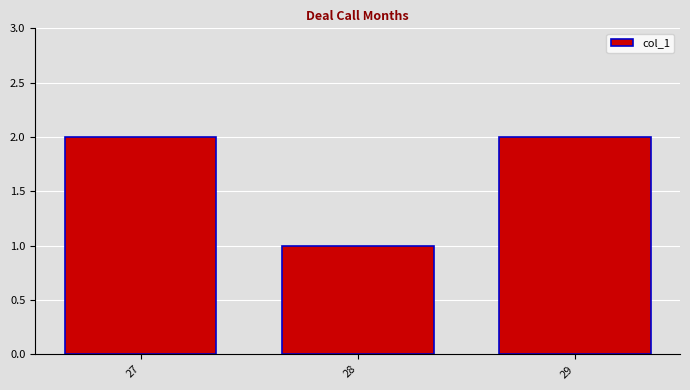

Reading left to right, extract all data points from this chart.

27=2	28=1	29=2